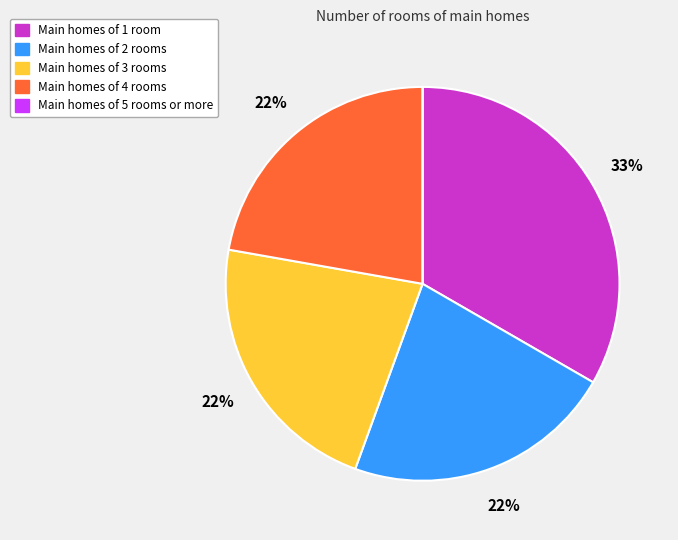

To the nearest percent, what is the average slice percentage?

20%